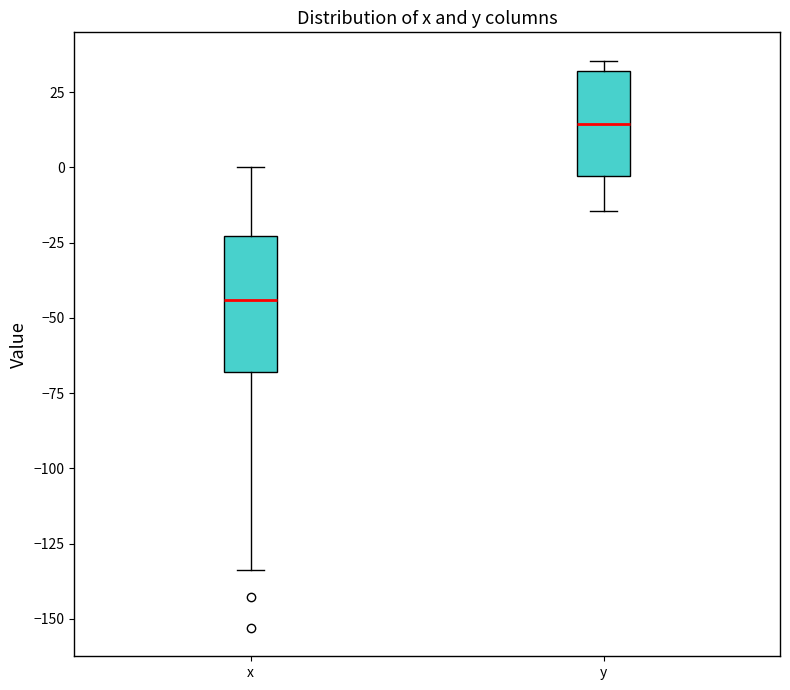

Comparing the boxes themselves (not the whiskers), which one is the tallest?

x